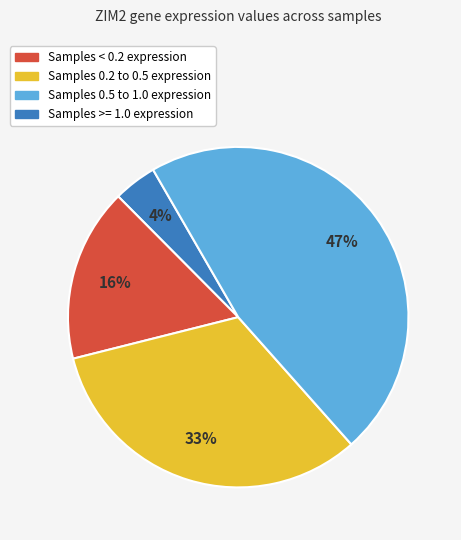

Approximately how many times larger is the value at Samples 0.2 to 0.5 expression compared to Samples < 0.2 expression?

4.0